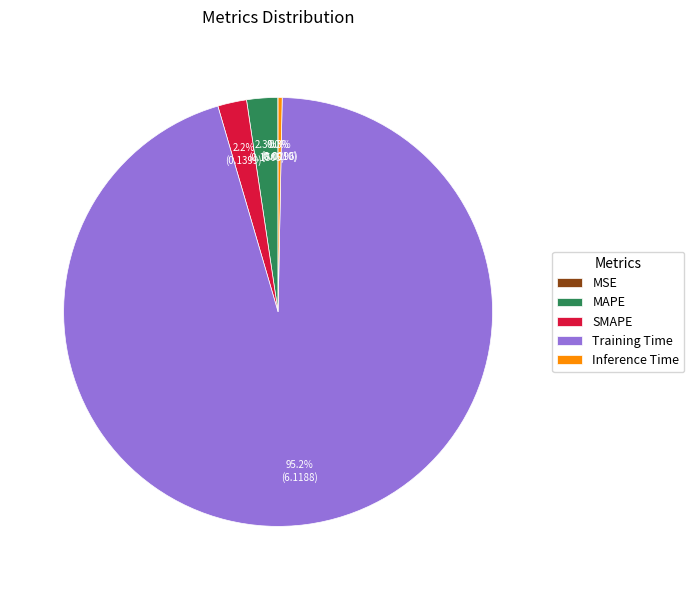

What percentage is NOT represented by MAPE?

97.7%